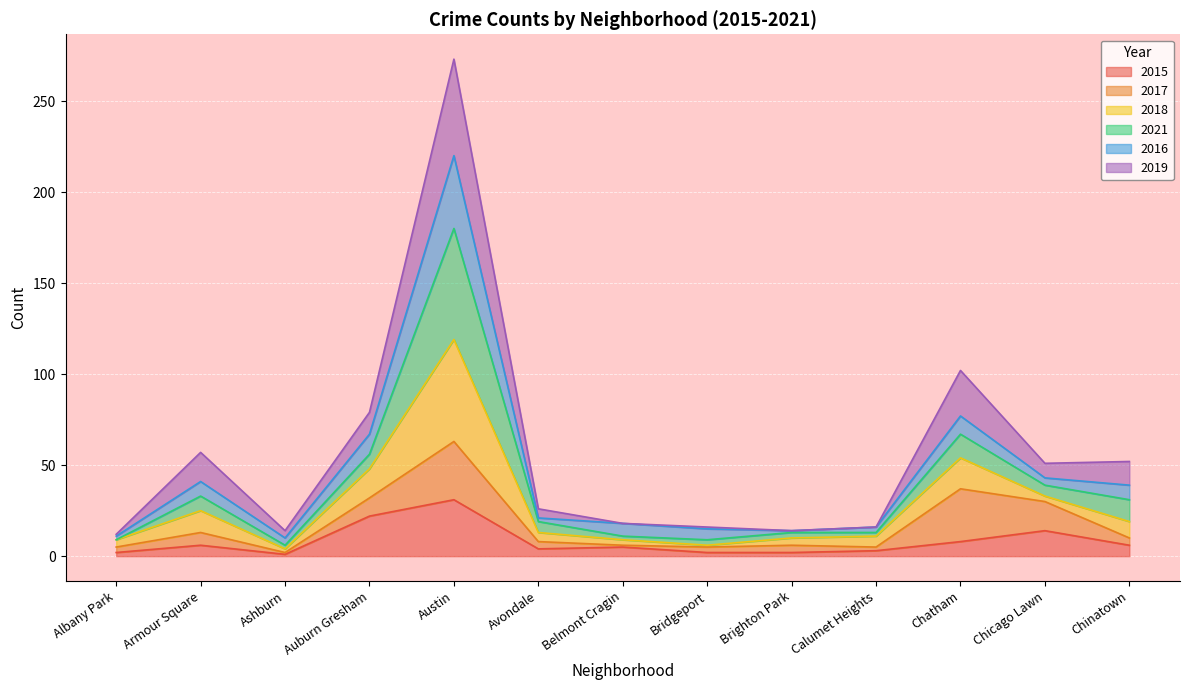

Where does the 2019 series first go above 26?

Armour Square